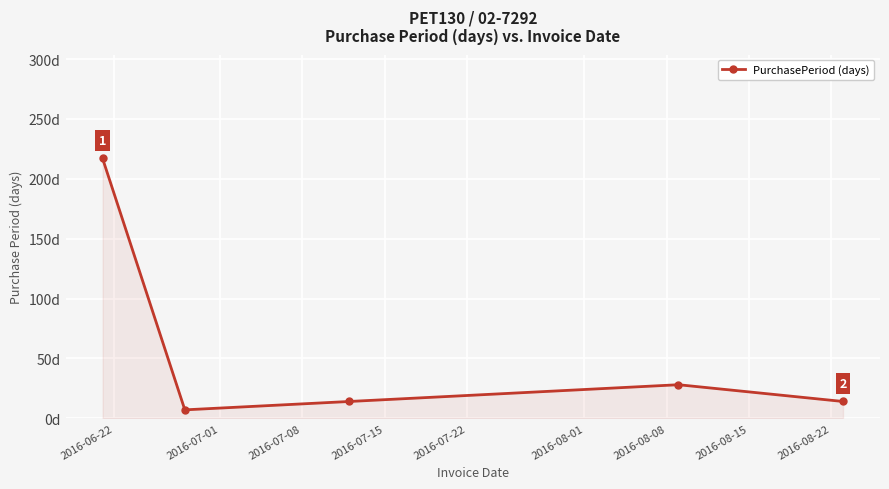

Does the chart display data point markers on the line(s)?

Yes